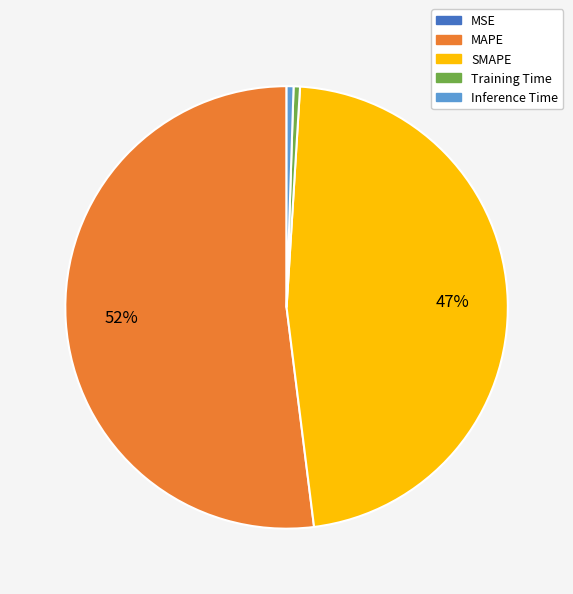

What is the majority slice?

MAPE